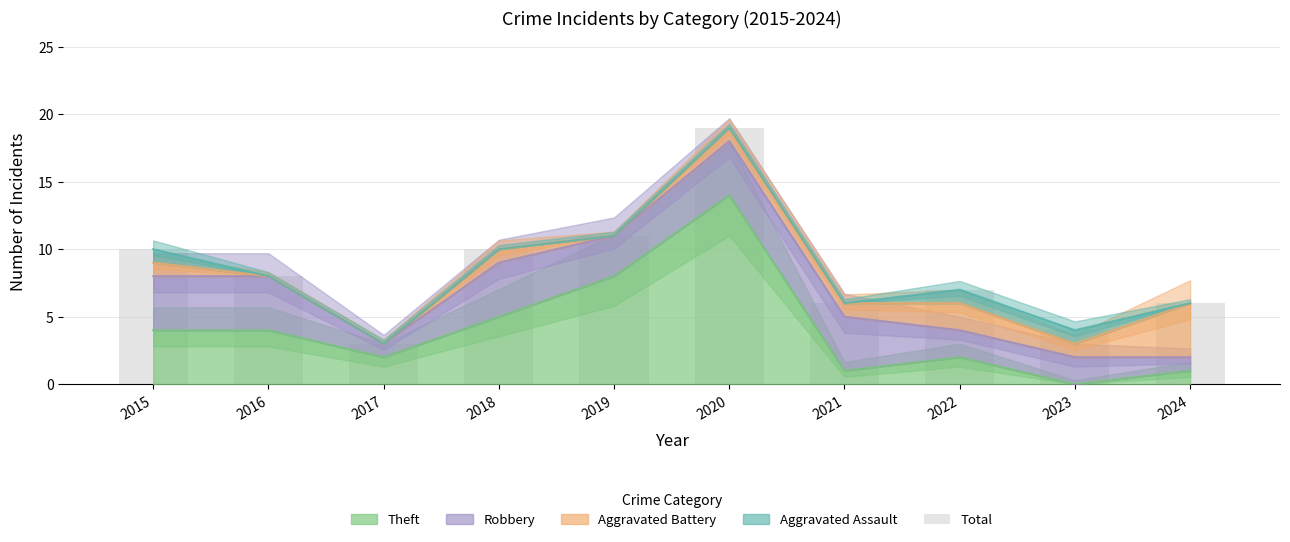

Which category has the lowest value across all series?

2017